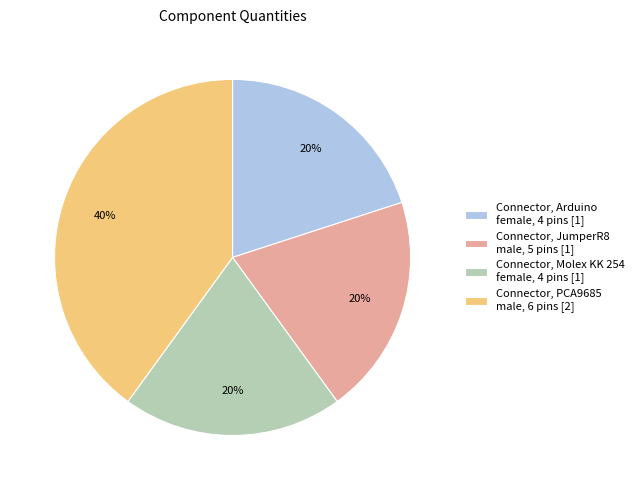

Approximately how many times larger is the value at Connector, Arduino female, 4 pins [1] compared to Connector, Molex KK 254 female, 4 pins [1]?

1.0